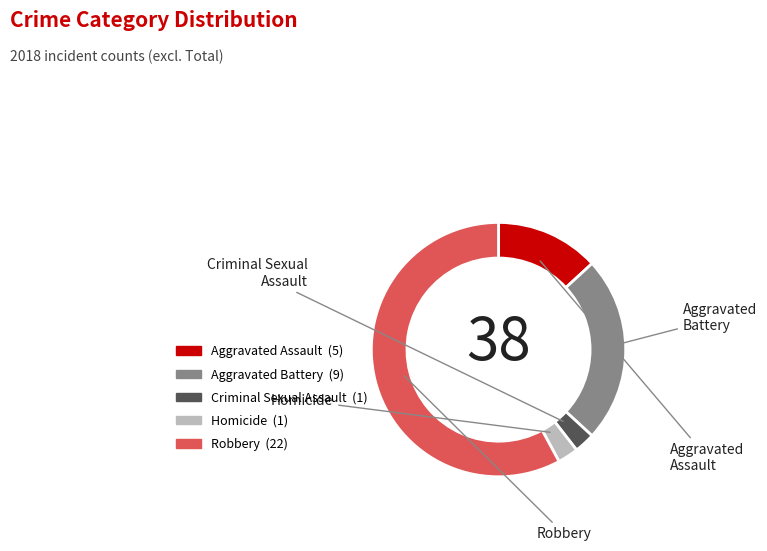

Between Aggravated Assault and Criminal Sexual Assault, which is larger?

Aggravated Assault